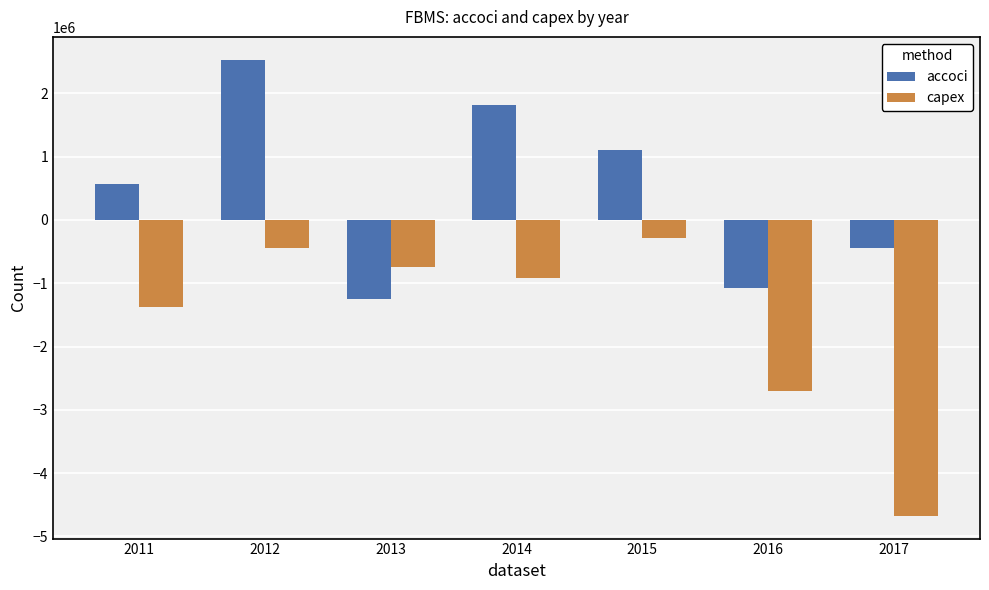

Is it true that capex equals -1107321 at 2017?

False